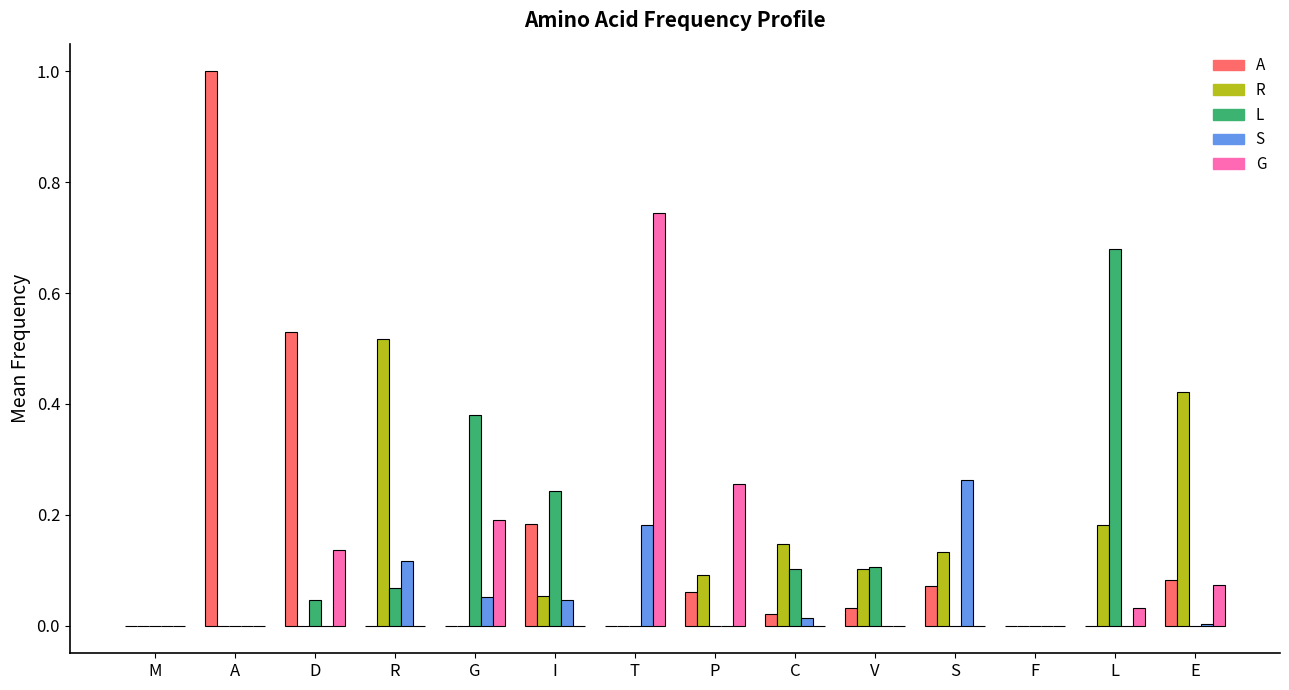

Which category has the highest value in the G series?

T